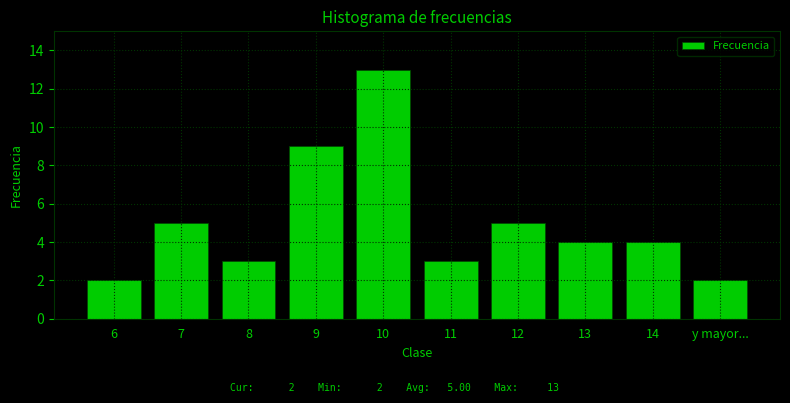

Reading right to left, list all the values displayed in this chart.

y mayor...=2	14=4	13=4	12=5	11=3	10=13	9=9	8=3	7=5	6=2